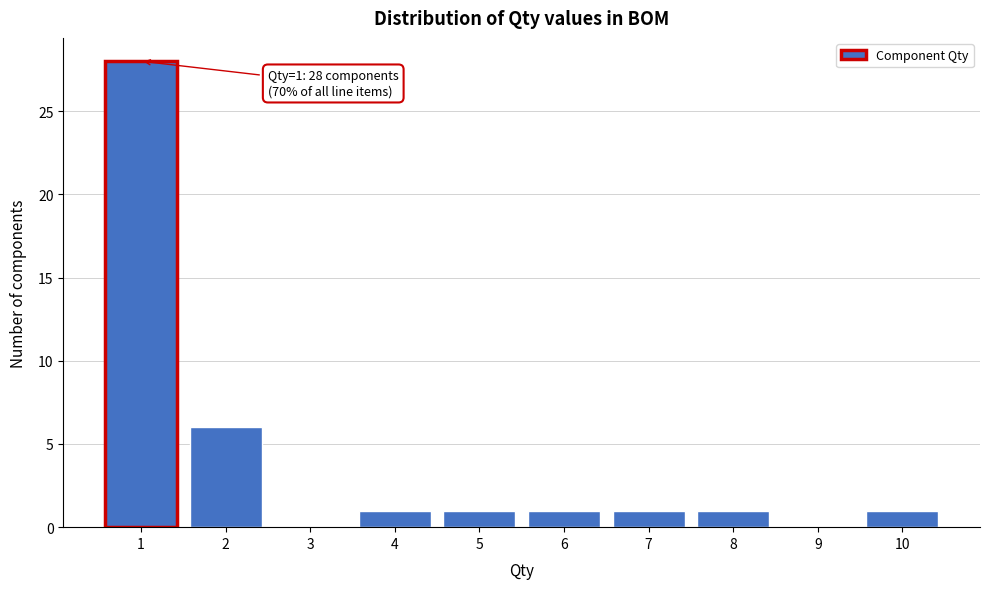

Reading left to right, list all the values displayed in this chart.

1=28	2=6	3=0	4=1	5=1	6=1	7=1	8=1	9=0	10=1